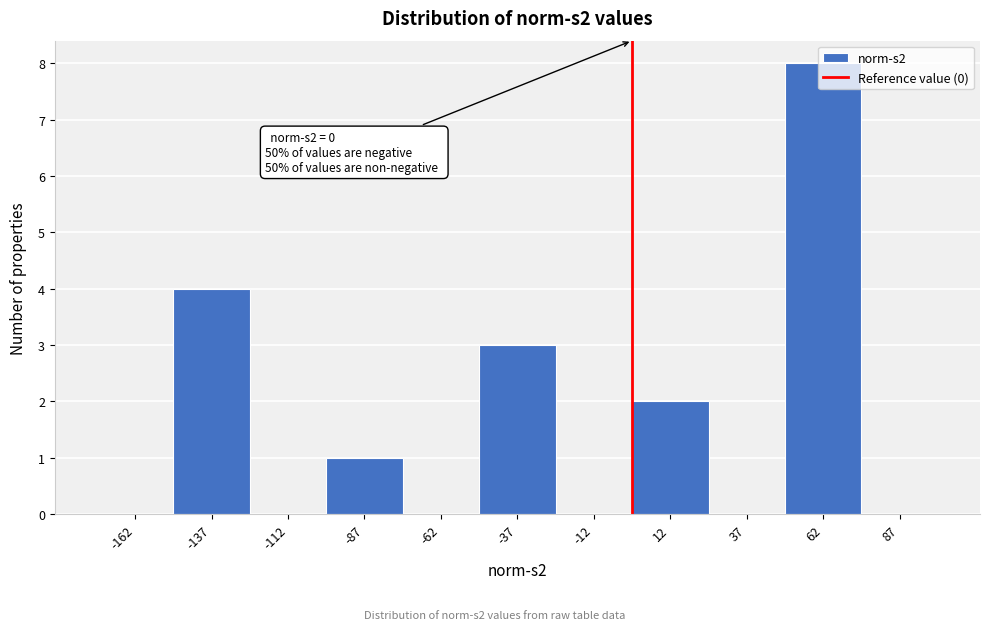

Over which range of the x-axis is the bar tallest?

50 to 75